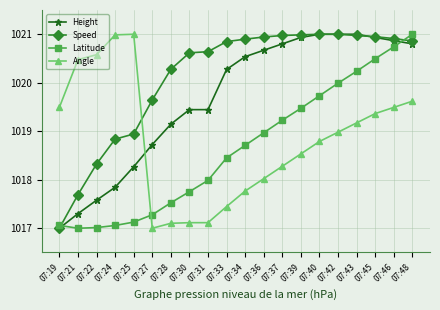

What is the total value across all series at 07:39?

4079.9